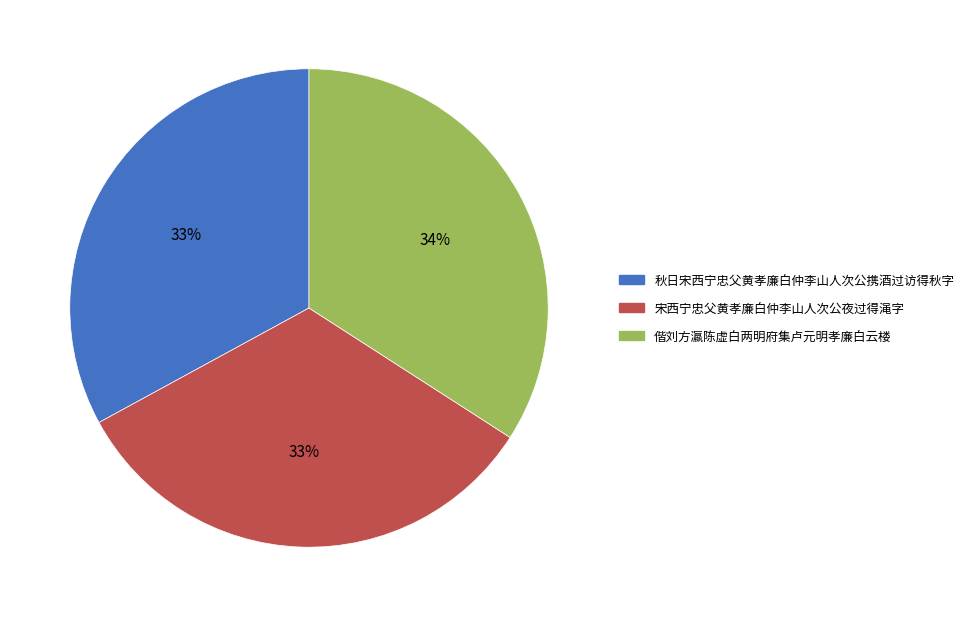

Do 偕刘方瀛陈虚白两明府集卢元明孝廉白云楼 and 秋日宋西宁忠父黄孝廉白仲李山人次公携酒过访得秋字 together represent more than half of the pie?

Yes